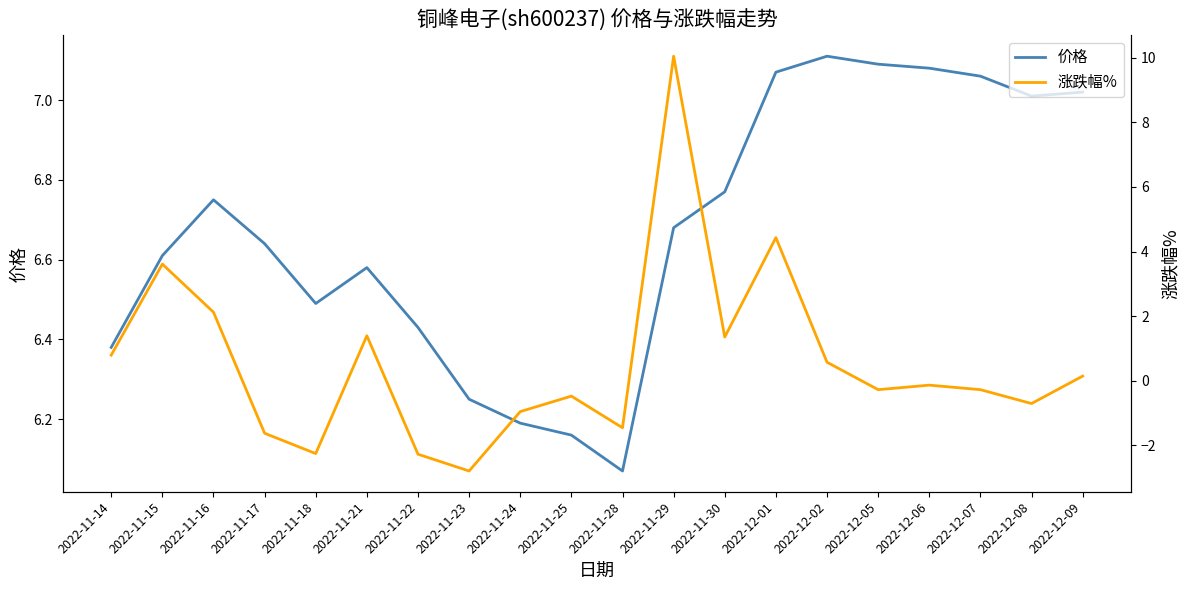

Between 2022-11-18 and 2022-11-24, which series saw the biggest shift?

涨跌幅%